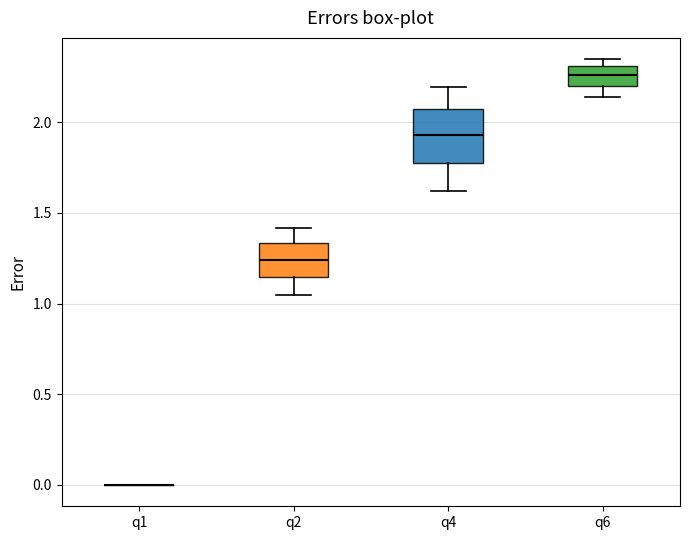

Reading left to right, transcribe this box plot: for each box, give where its median line is, the range the box spans, and where its two whiskers end, as read against the y-axis. The values are not printed on the chart, so give them approximately, as read against the axis.

q1: box collapsed to a line at 0.00, whiskers 0.00 to 0.00
q2: median 1.25, box 1.15 to 1.35, whiskers 1.05 to 1.40
q4: median 1.95, box 1.80 to 2.05, whiskers 1.60 to 2.20
q6: median 2.25, box 2.20 to 2.30, whiskers 2.15 to 2.35